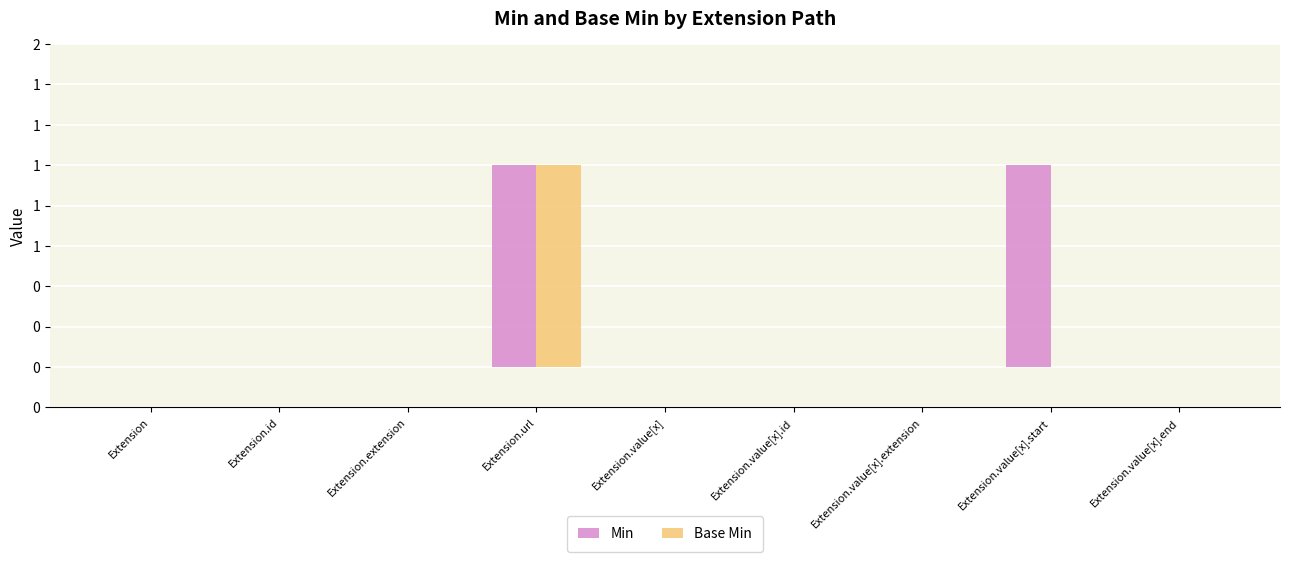

At which category does the chart reach its peak across all series?

Extension.url